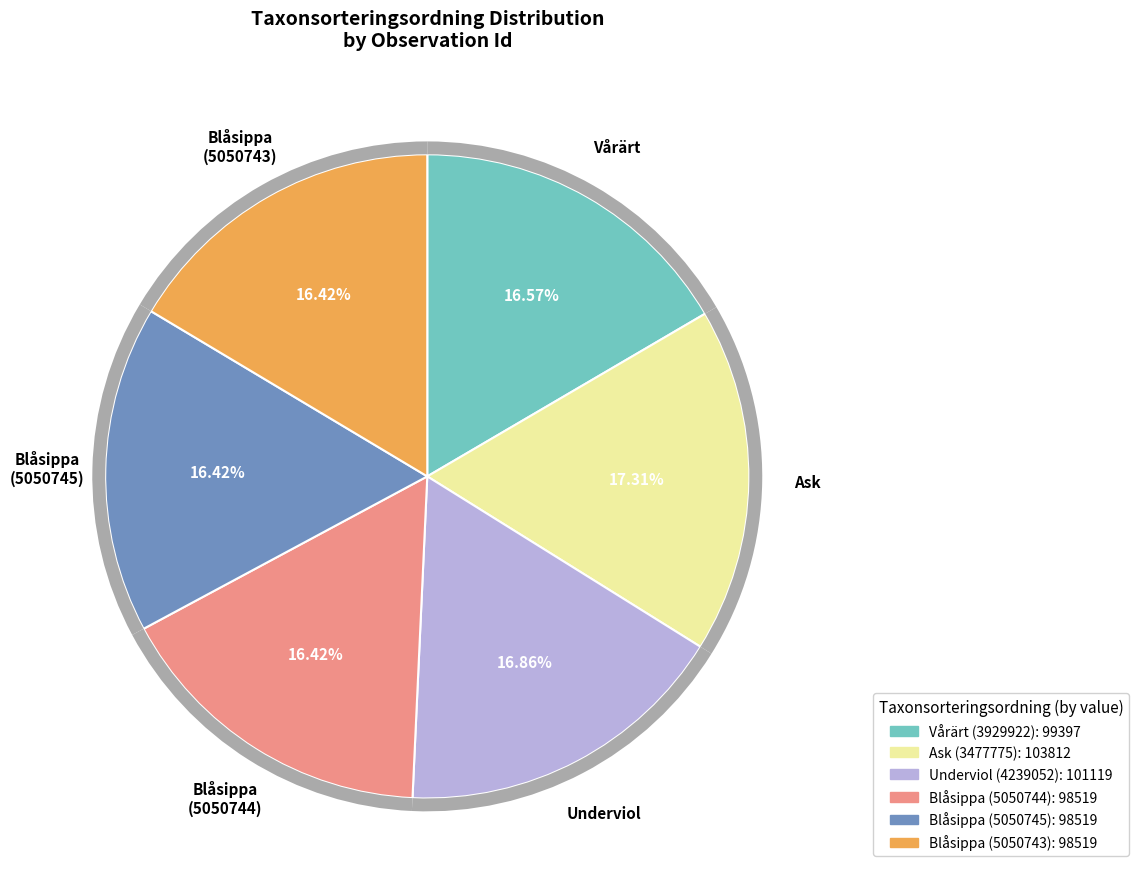

True or false: Ask (3477775) accounts for 7% of the total.

False